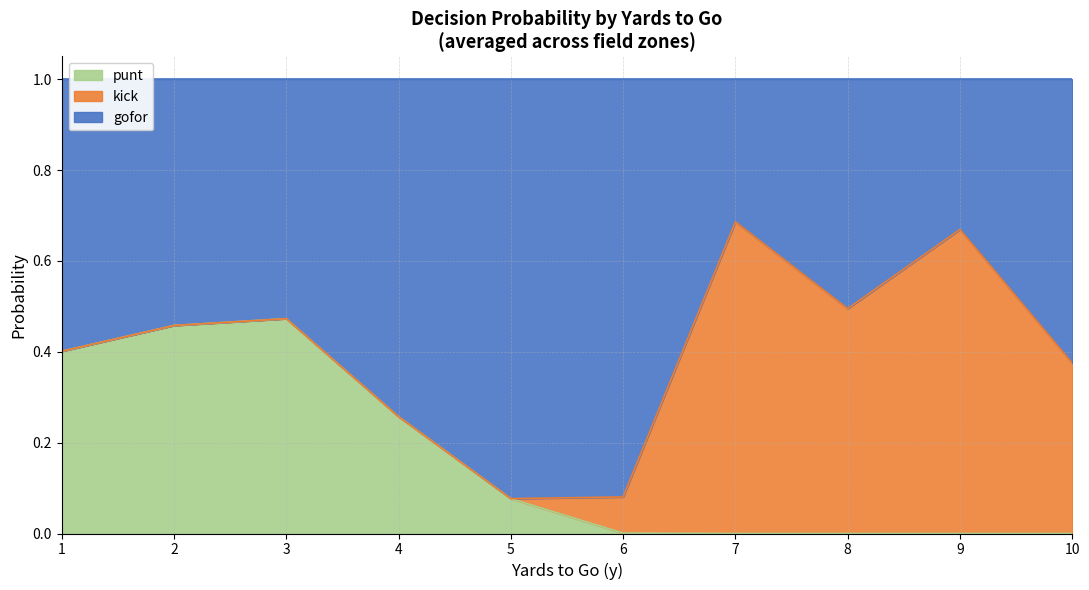

Count the number of data series in this chart.

3